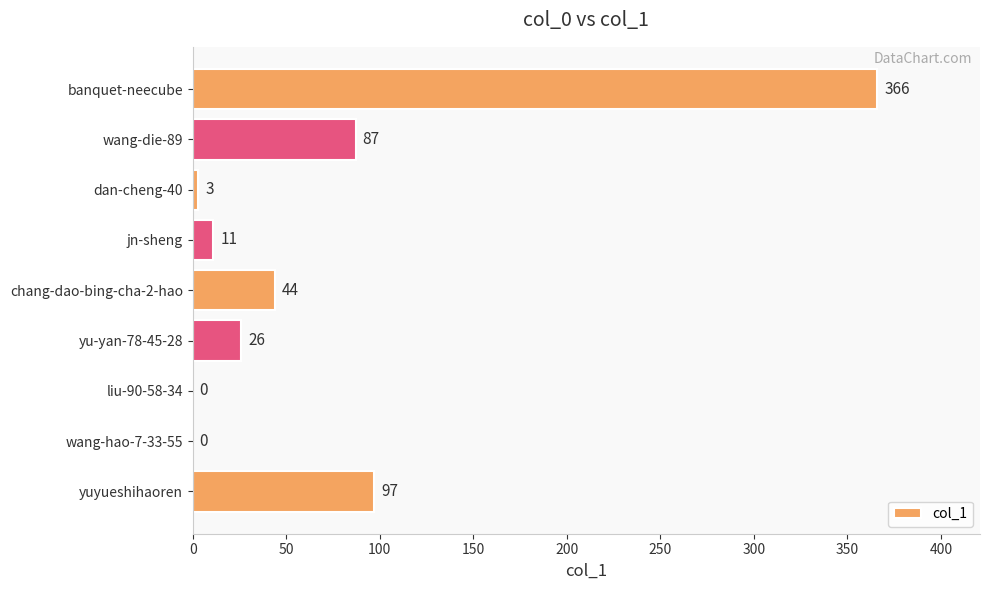

What is the sum of all values?

634